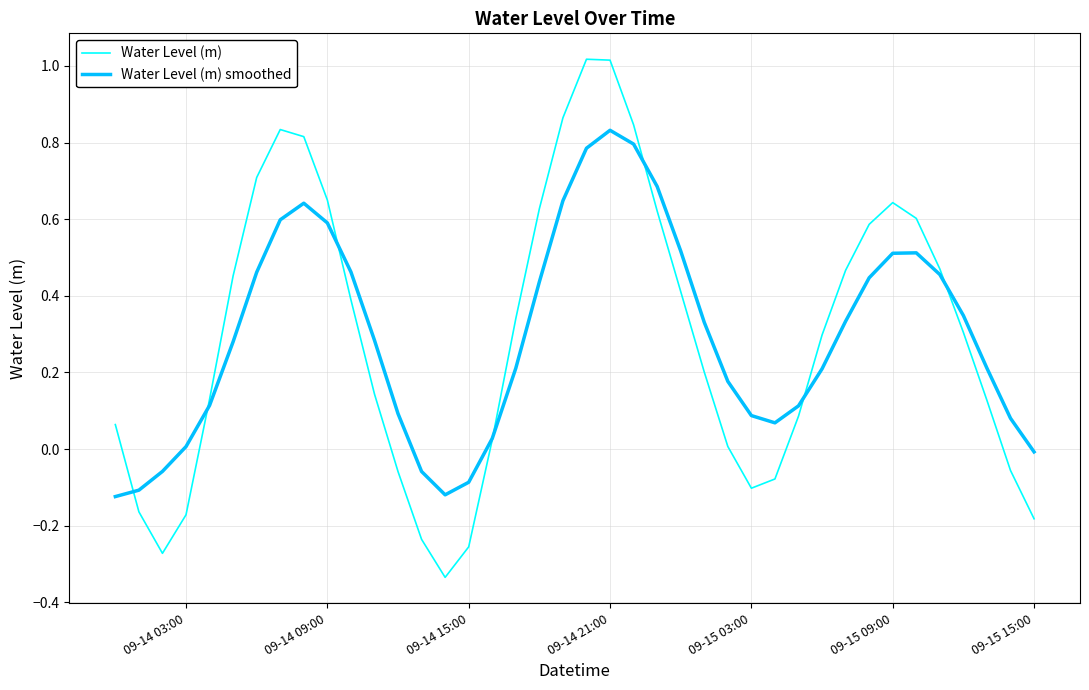

Which series has the widest spread of values?

Water Level (m)